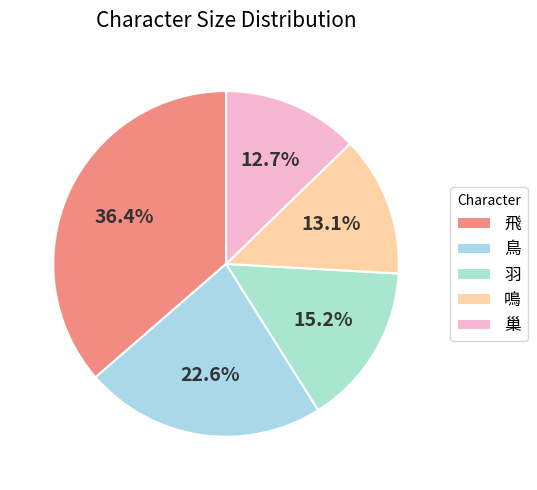

Is it true that 巢 is 27% of the pie?

False